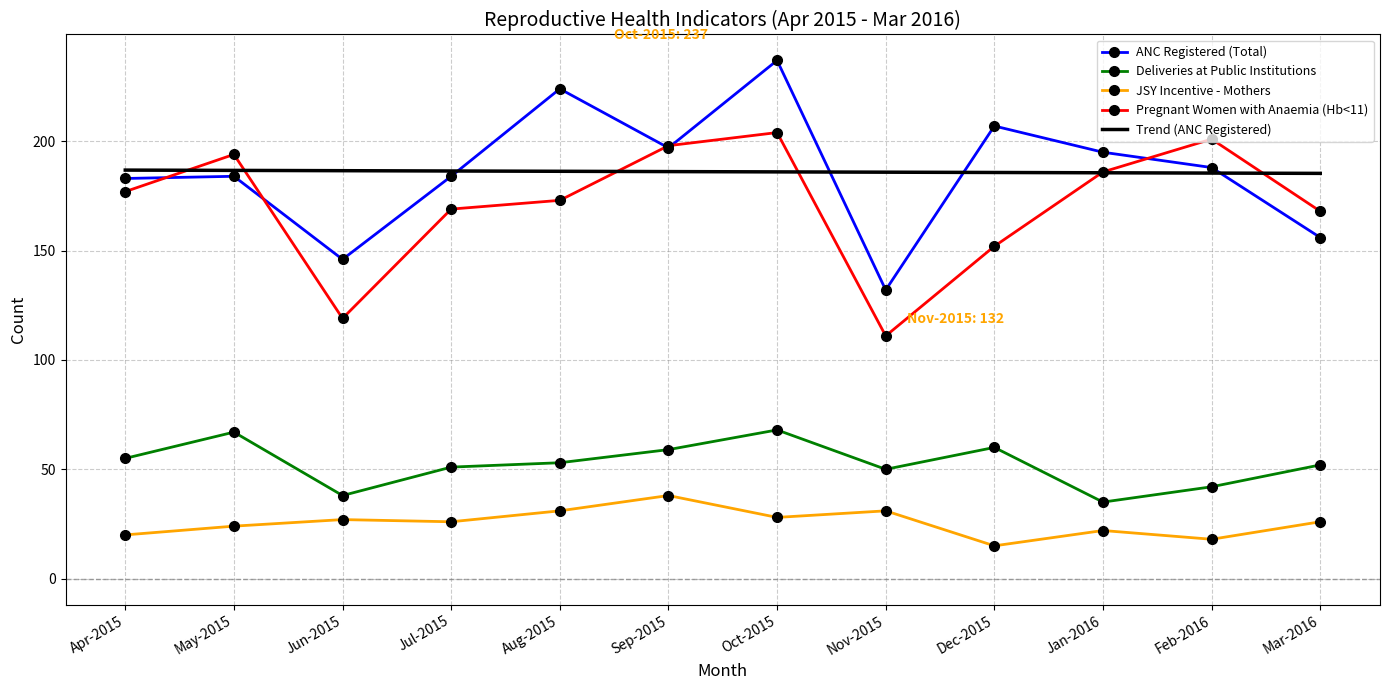

Is it true that Deliveries at Public Institutions equals 68.0 at Oct-2015?

True